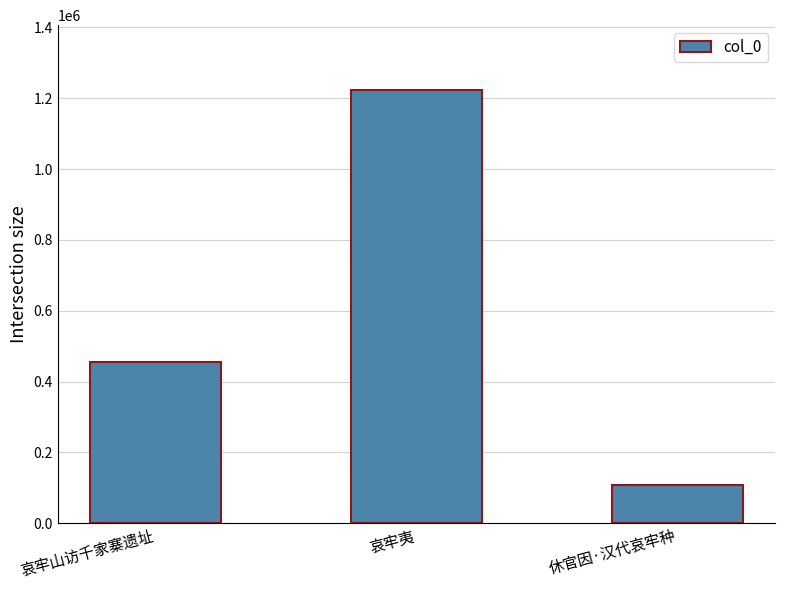

Reading left to right, transcribe all the data shown in this chart.

455100	1222891	107135